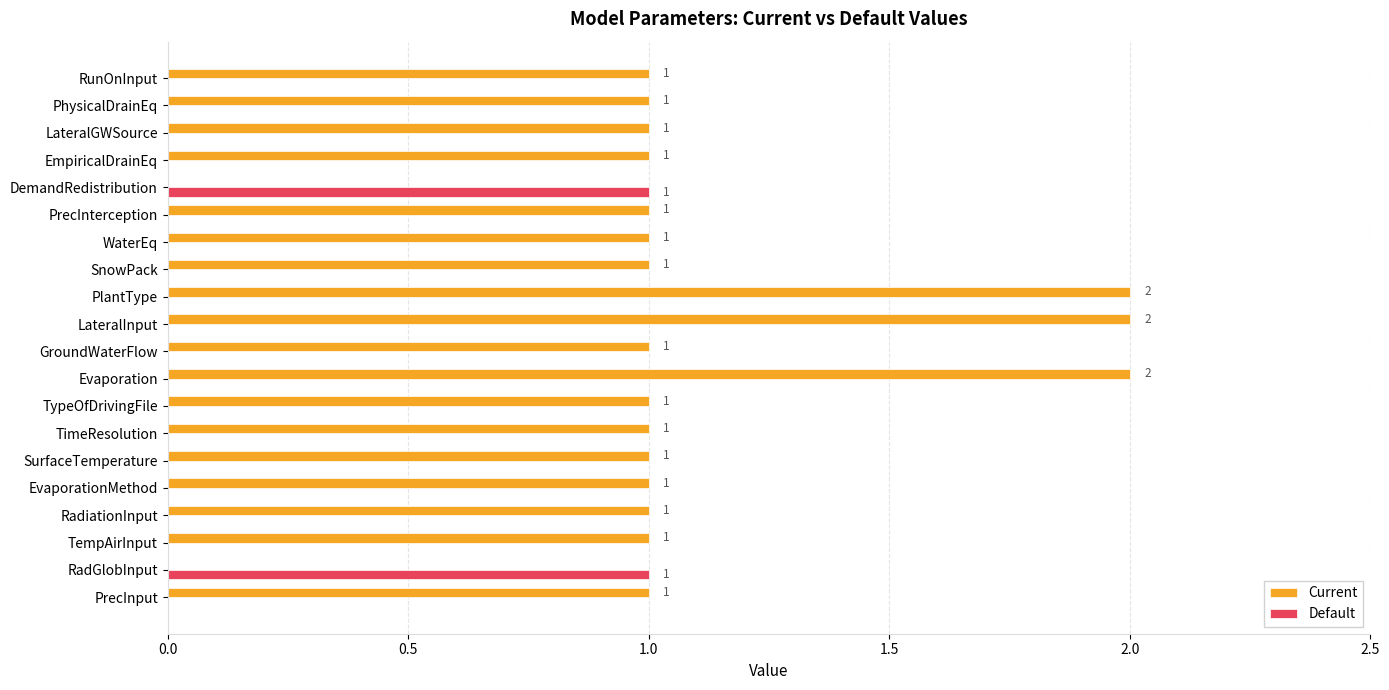

Which series has the largest total across all categories?

Current